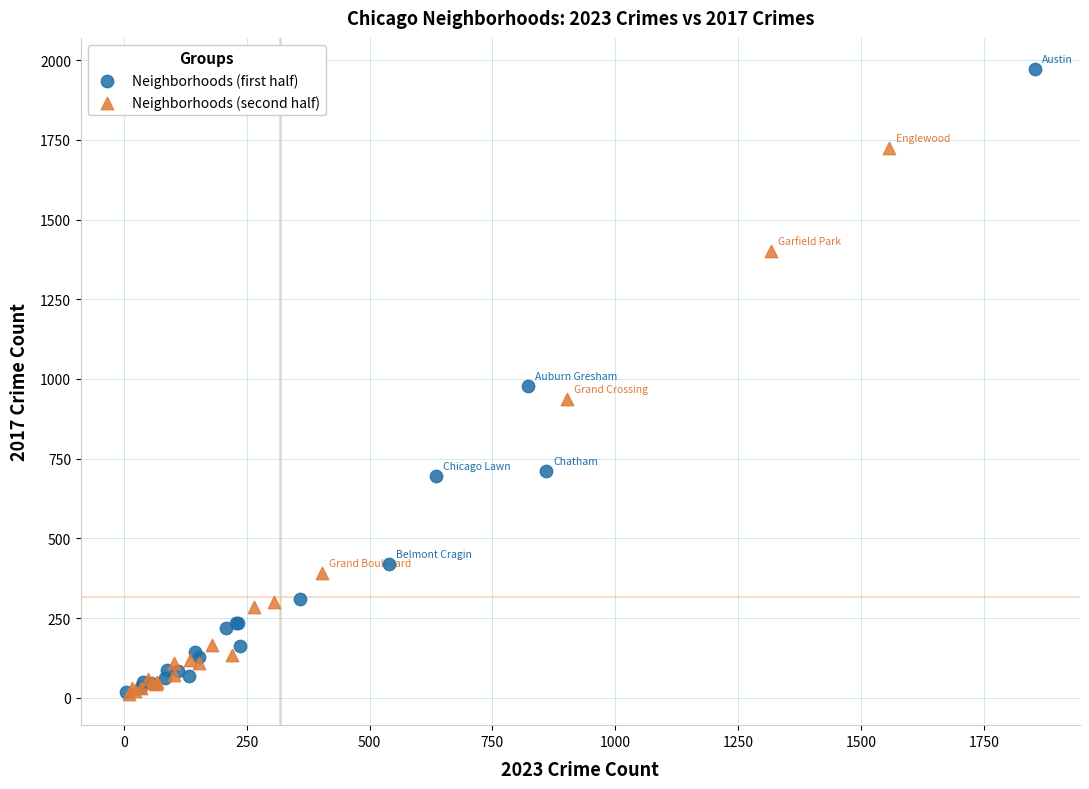

Which series has the widest spread of Y values?

Neighborhoods (first half)